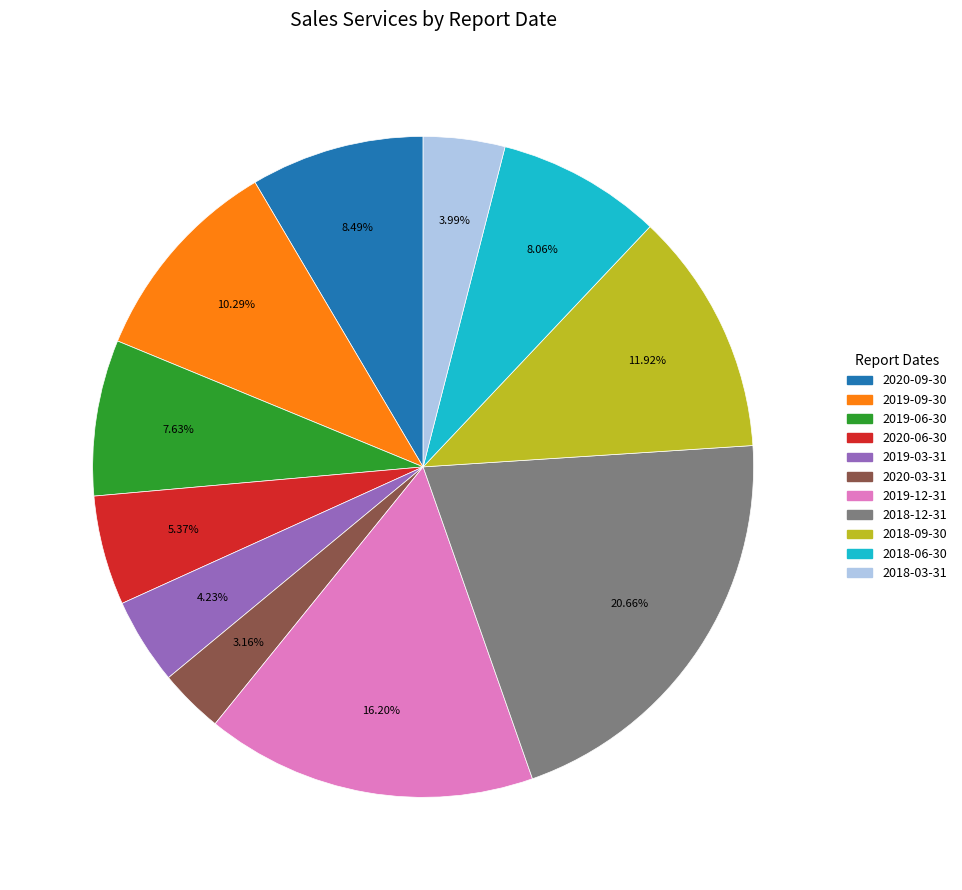

Which category has the smallest portion of the pie?

2020-03-31